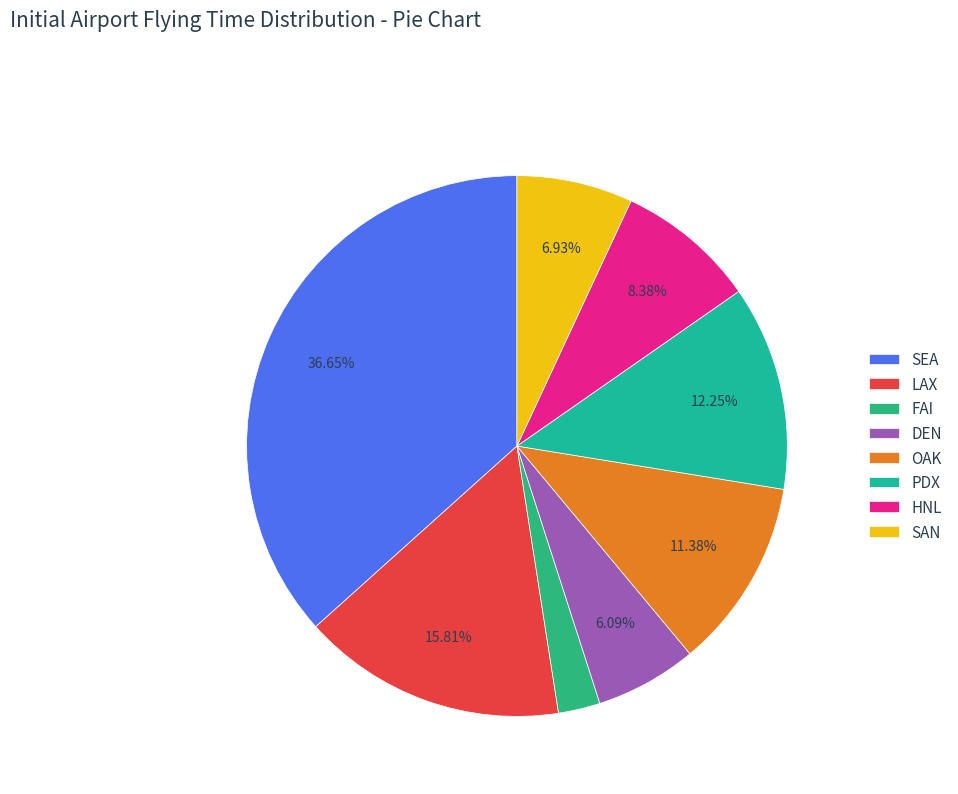

What is the change in value from HNL to SAN?

-571